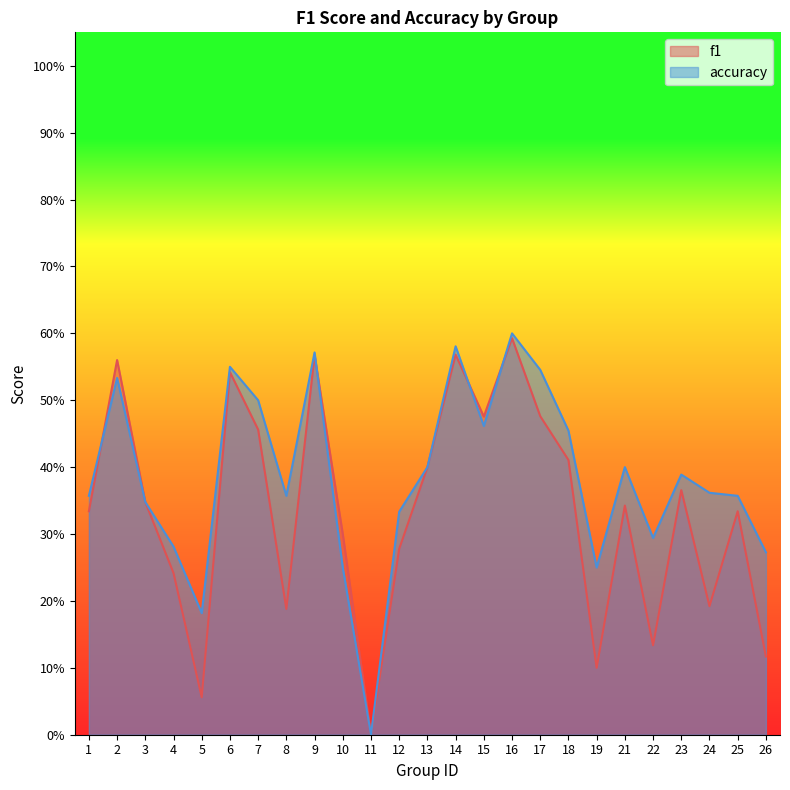

How many times do f1 and accuracy cross each other?

4